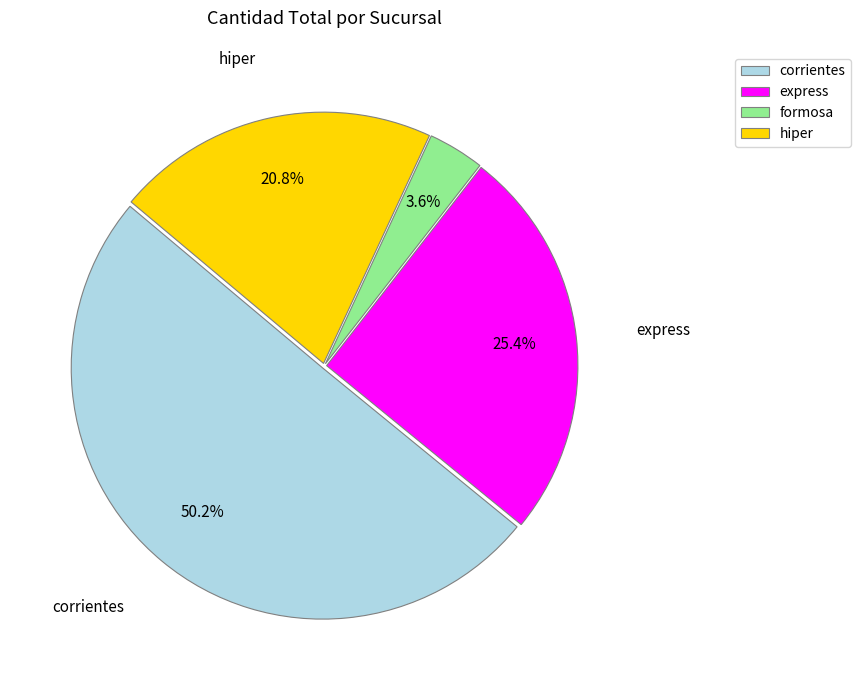

Which category has the smallest portion of the pie?

formosa